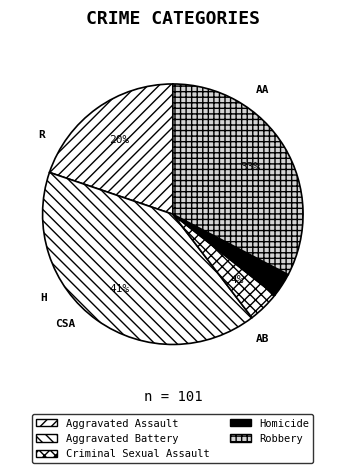

To the nearest percent, what is the average slice percentage?

20%